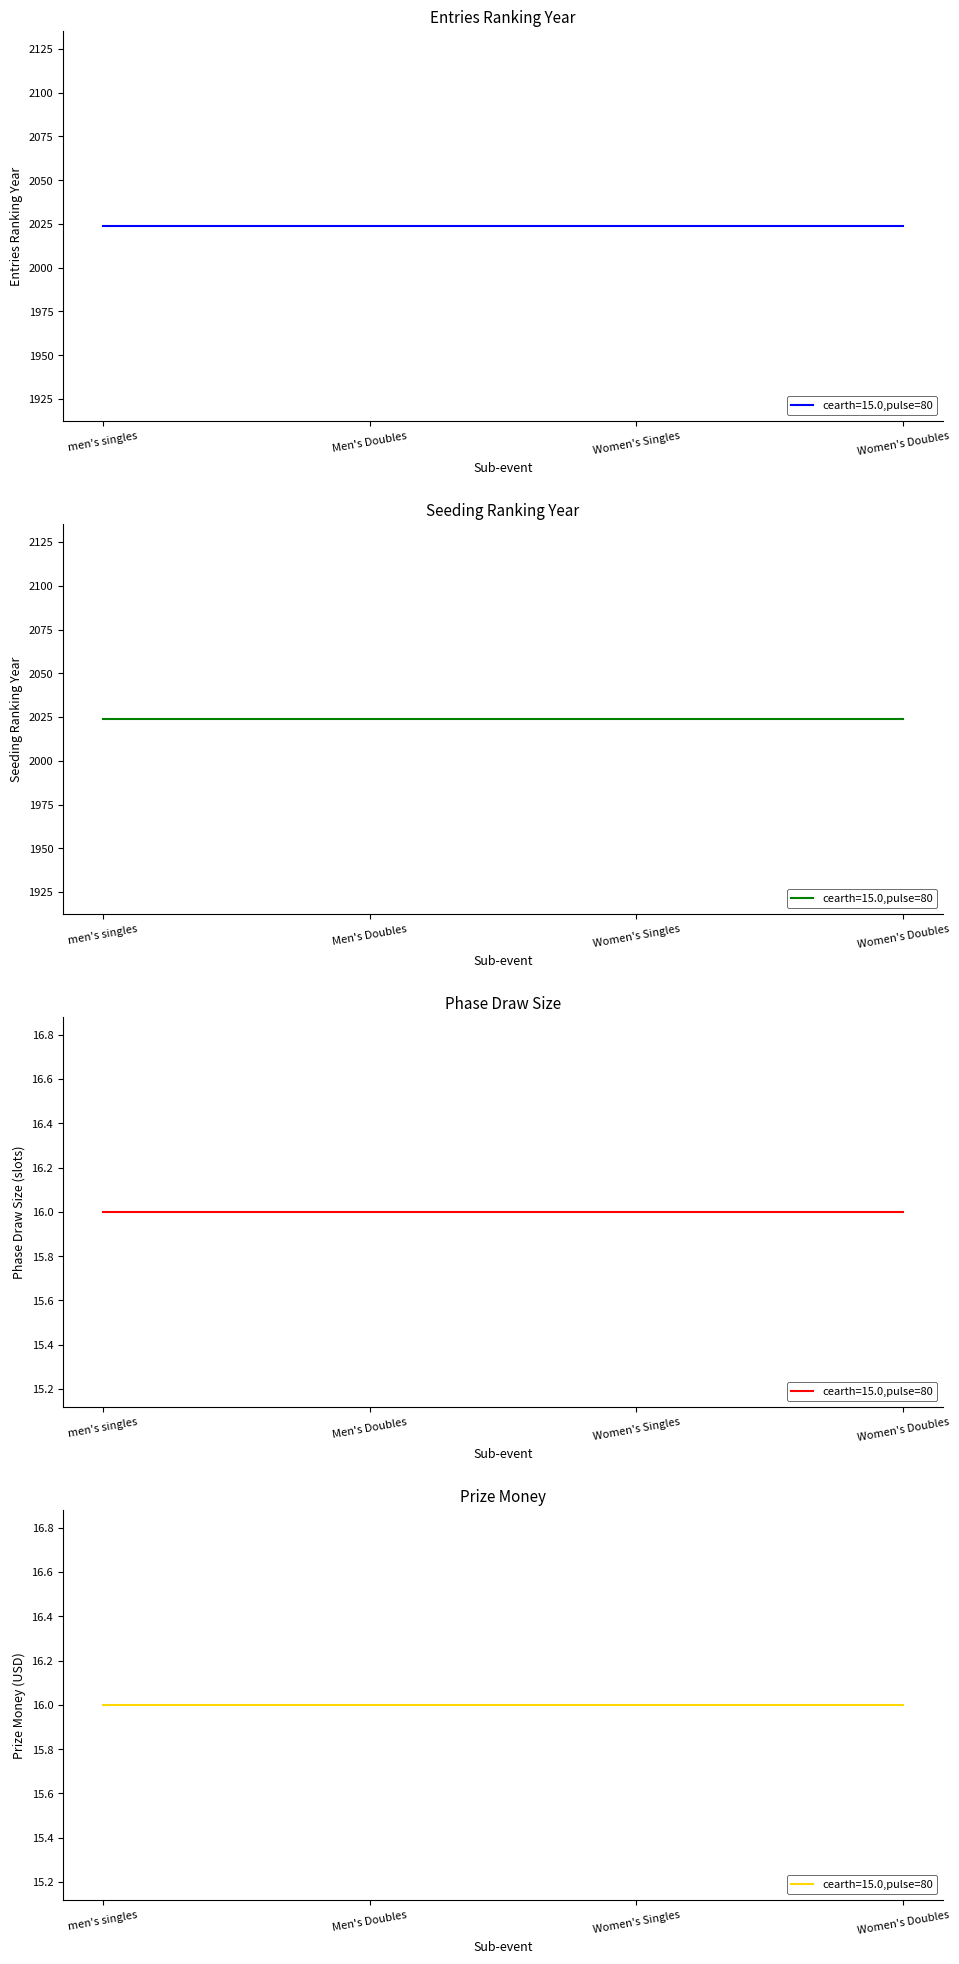

The prize_phase_draw series shows 16 at men's singles. True or false?

True